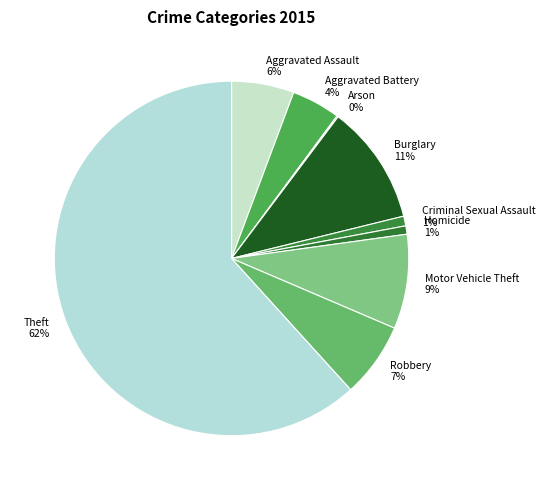

What is the ratio of the value at Aggravated Assault to the value at Theft?

0.1